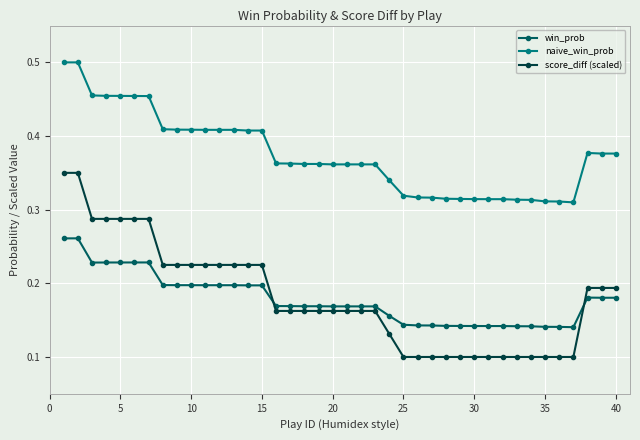

At how many categories does at least one series exceed 0?

40